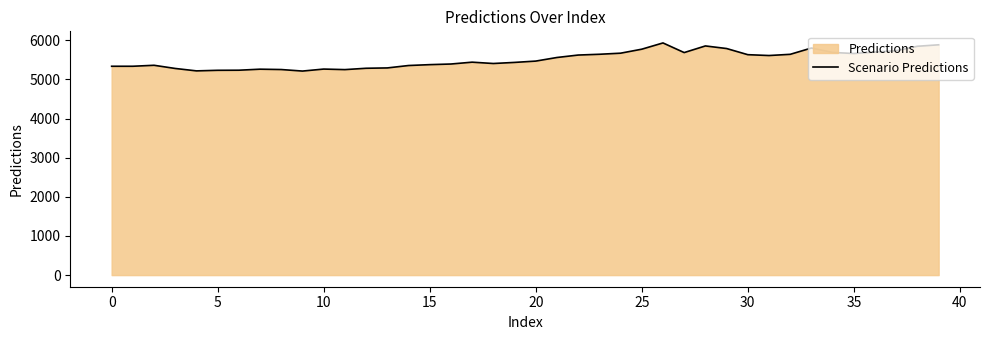

What is the minimum value shown in the chart?

5215.6